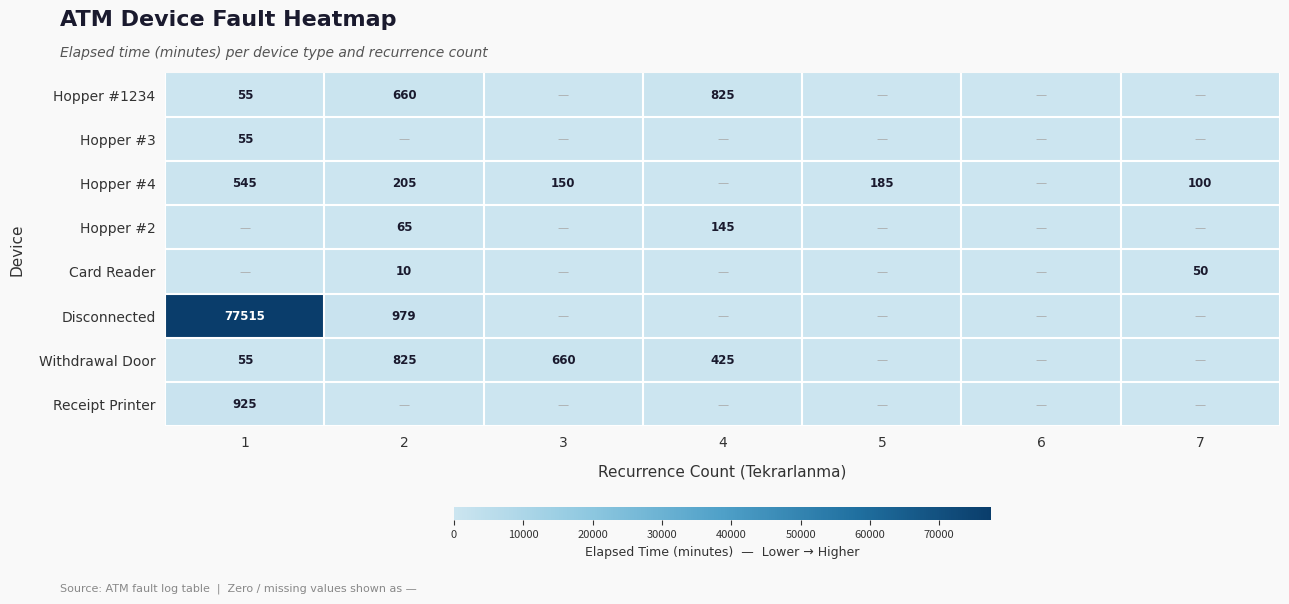

What is the difference between the highest and lowest values at 7?

100